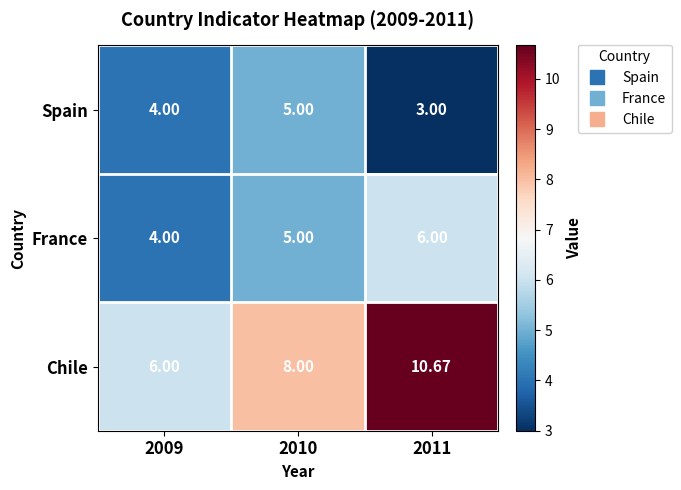

Which series changed the most between 2010 and 2011?

Chile